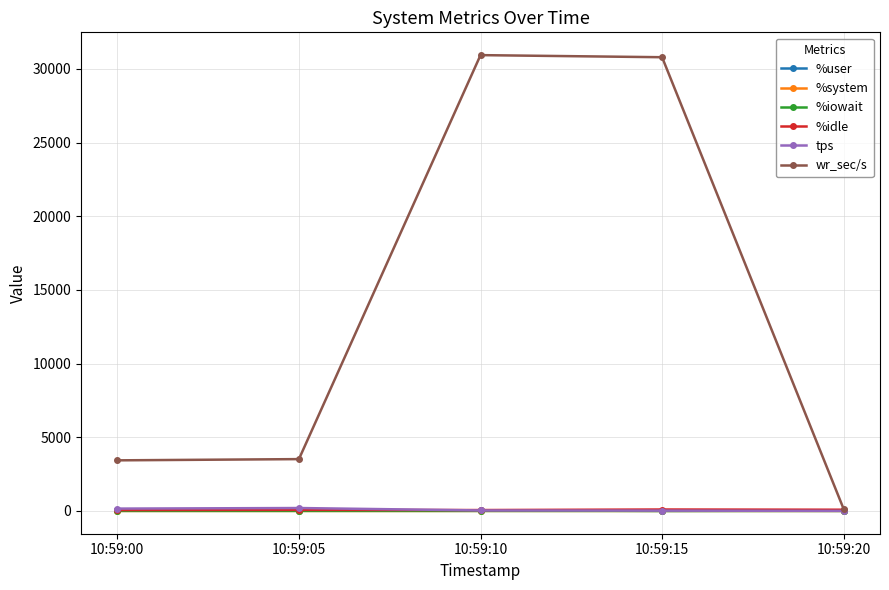

In wr_sec/s, how many points are higher than both neighbors (excluding endpoints)?

1